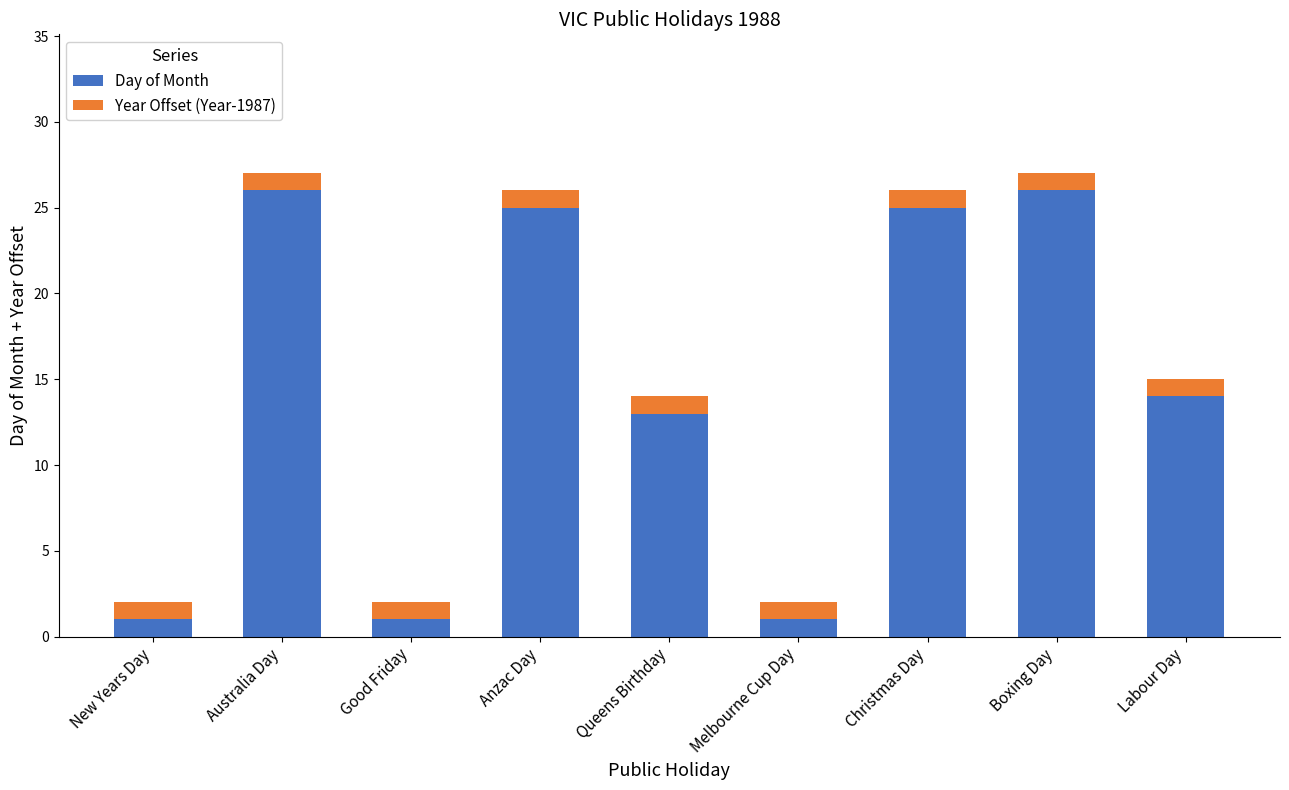

Does the chart contain stacked bars?

Yes